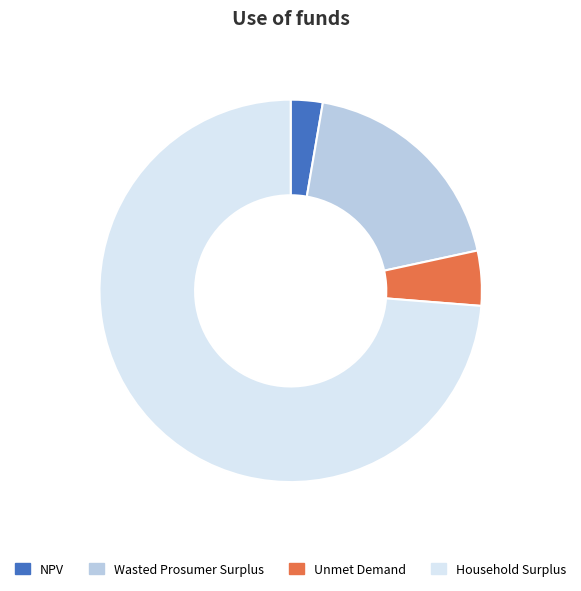

Combined, do Wasted Prosumer Surplus and Unmet Demand account for over 50%?

No